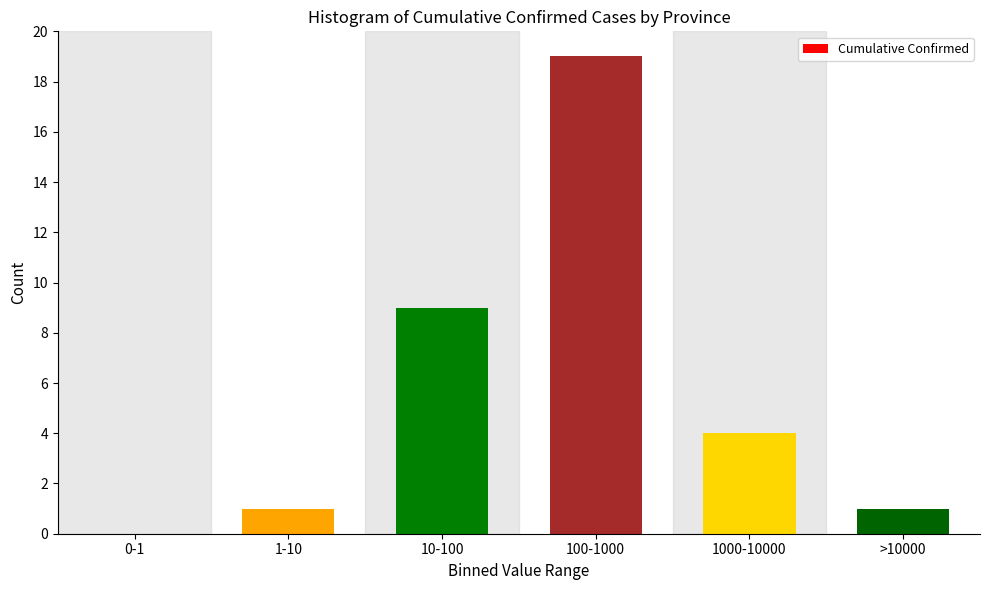

Reading left to right, extract all data points from this chart.

0-1=0	1-10=1	10-100=9	100-1000=19	1000-10000=4	>10000=1